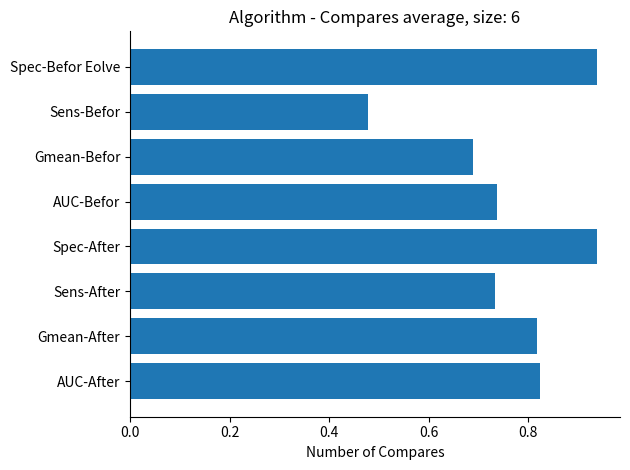

Between Sens-After and AUC-After, which is larger?

AUC-After